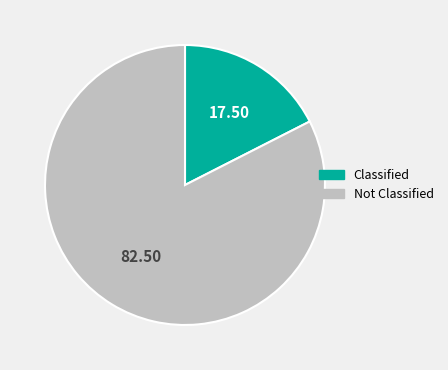

Does any single category account for the majority?

Yes